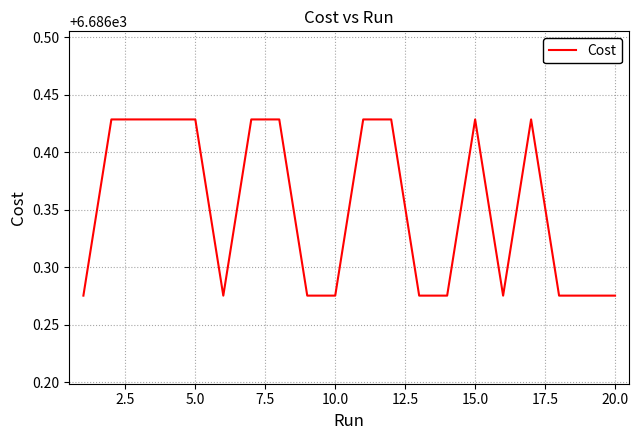

The value at 5.0 is 1419.9. True or false?

False